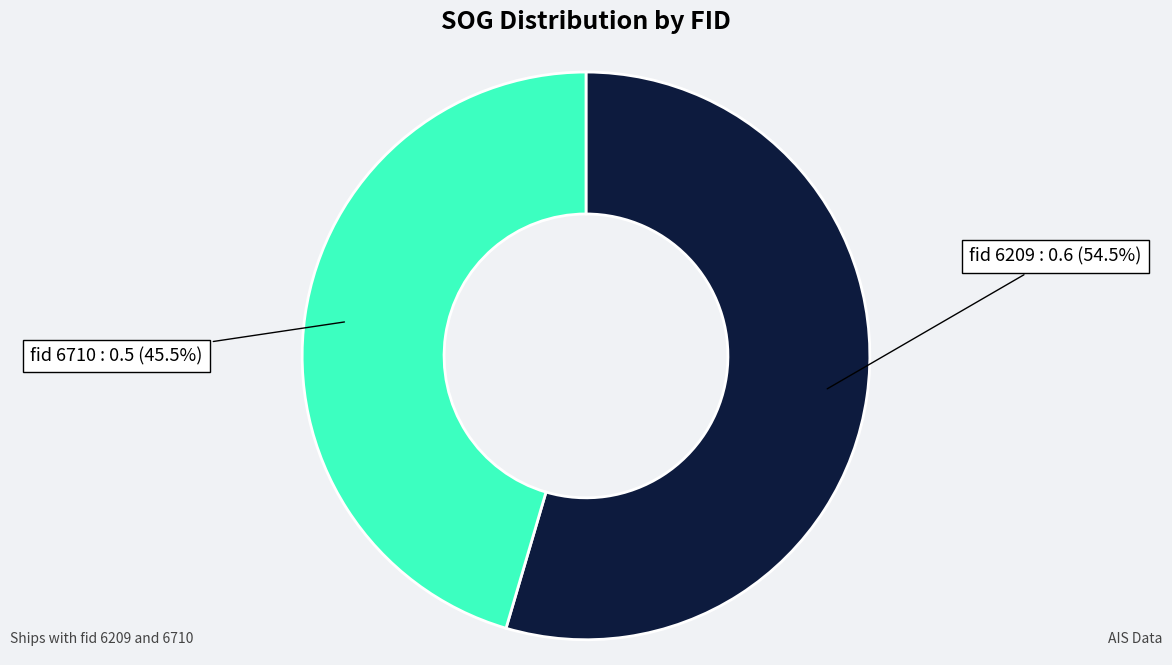

To the nearest percent, what is the average slice percentage?

50%